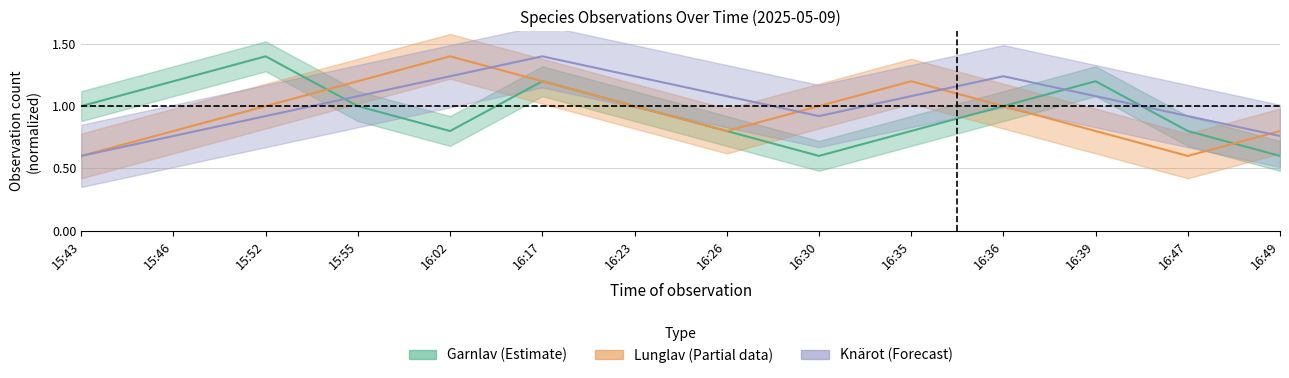

What is the minimum value shown in the chart?

0.6